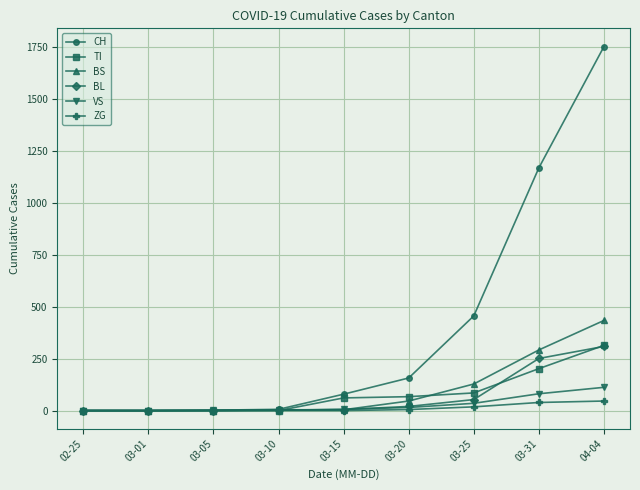

Where is CH nearest to the value 876?

03-31